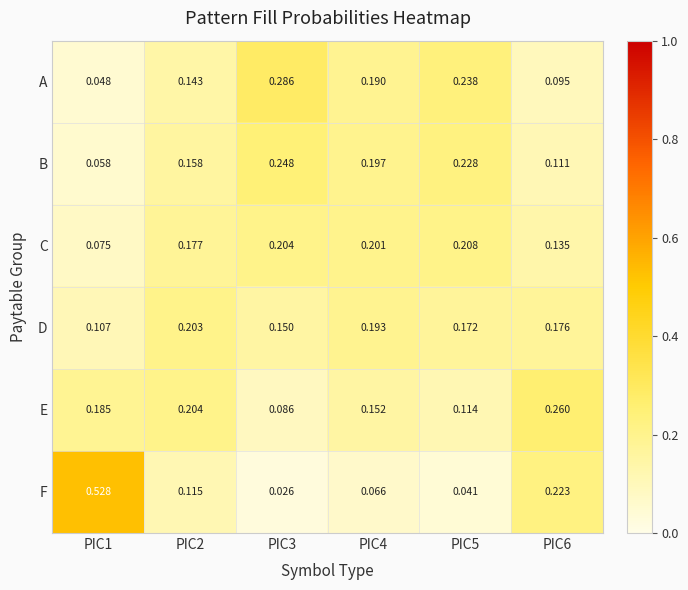

Which series has the largest range (max minus min)?

F